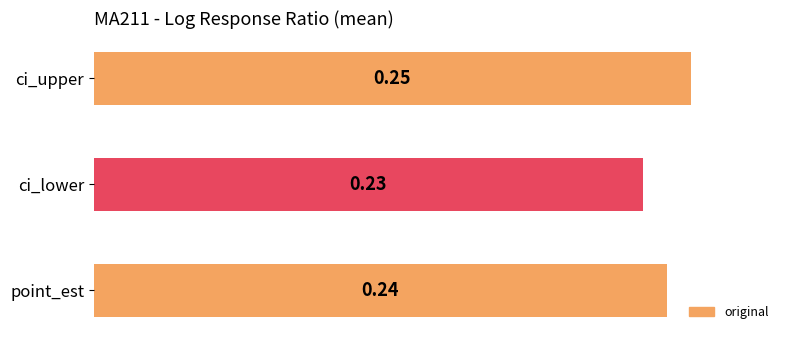

How many bars are there in total?

3